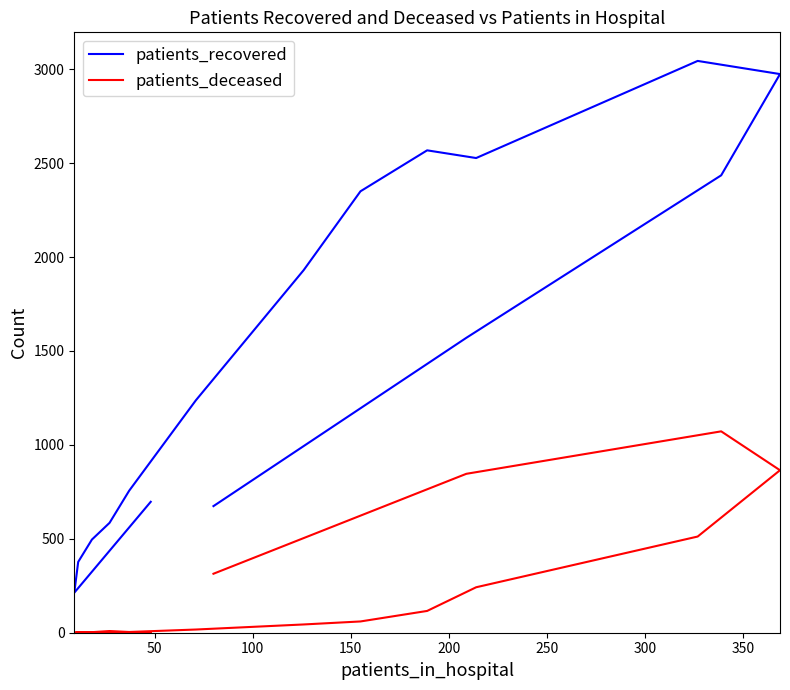

In patients_recovered, how many points are lower than both neighbors (excluding endpoints)?

2